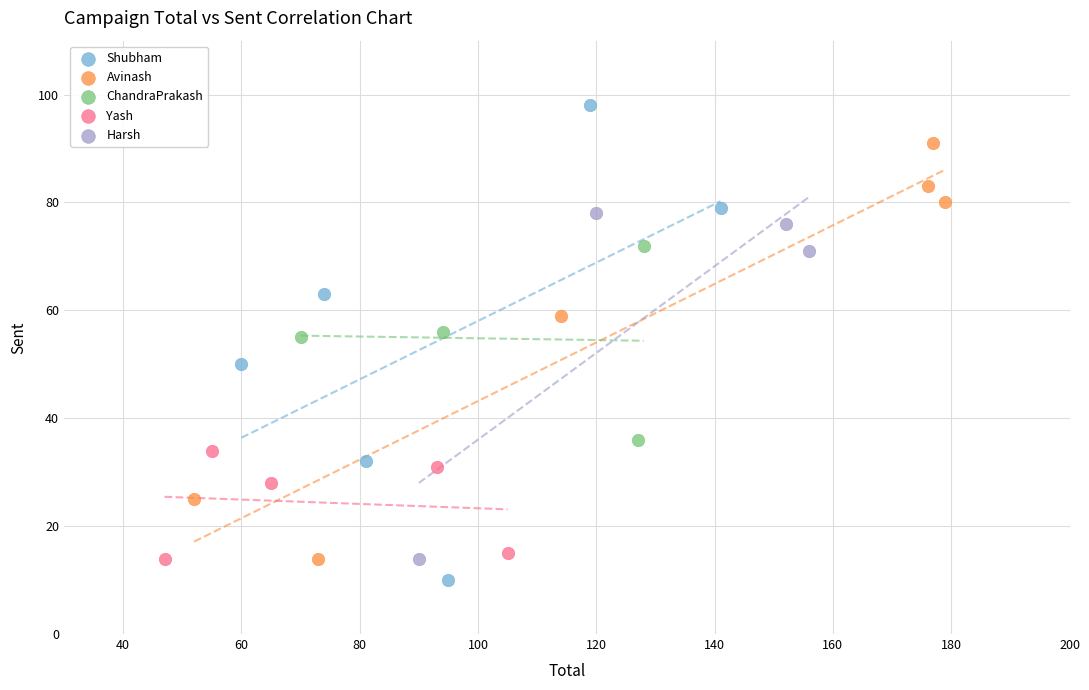

Which series has the largest Y range (max minus min)?

Shubham